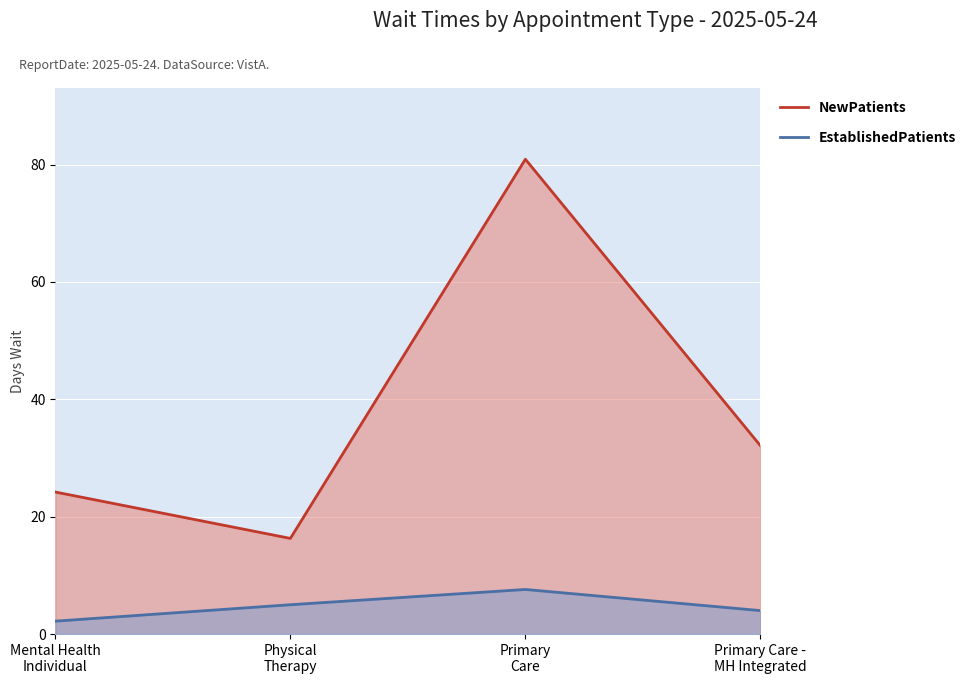

Which has a higher value, Mental Health
Individual or Primary Care -
MH Integrated?

Primary Care -
MH Integrated